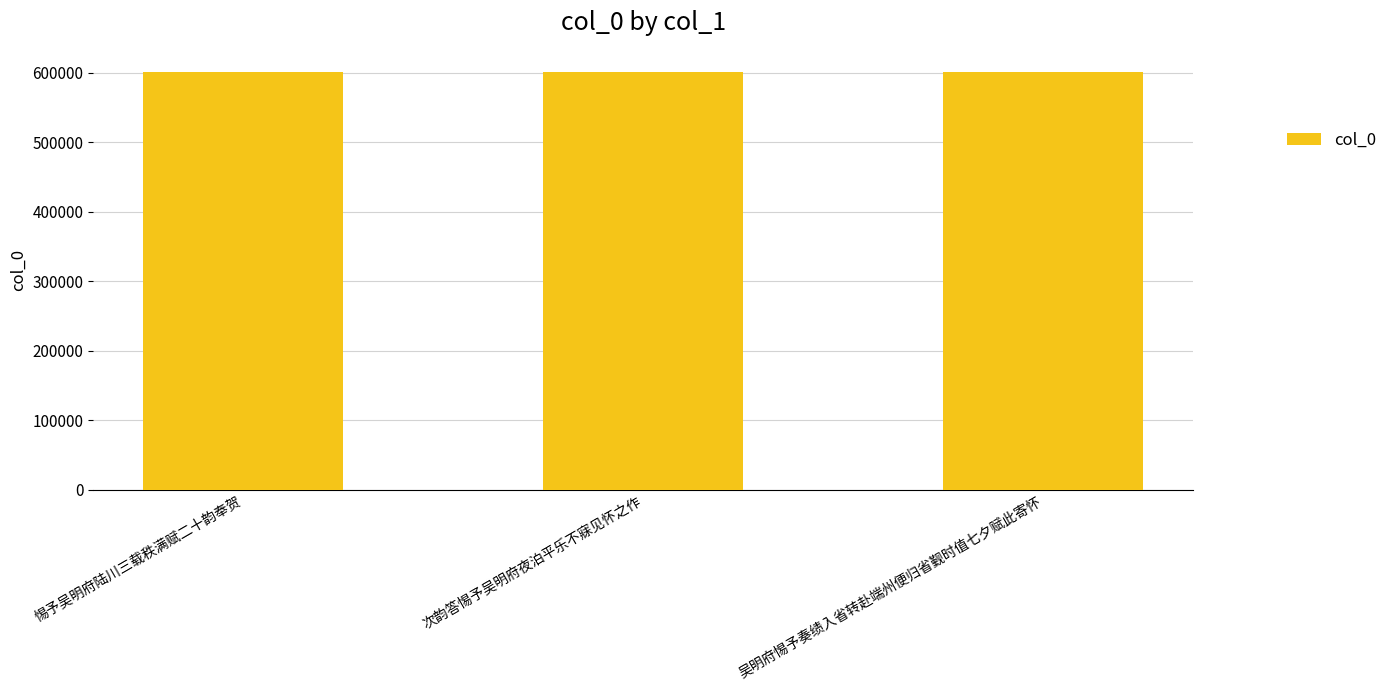

What is the label of the 2nd bar from the left?

次韵答惕予吴明府夜泊平乐不寐见怀之作